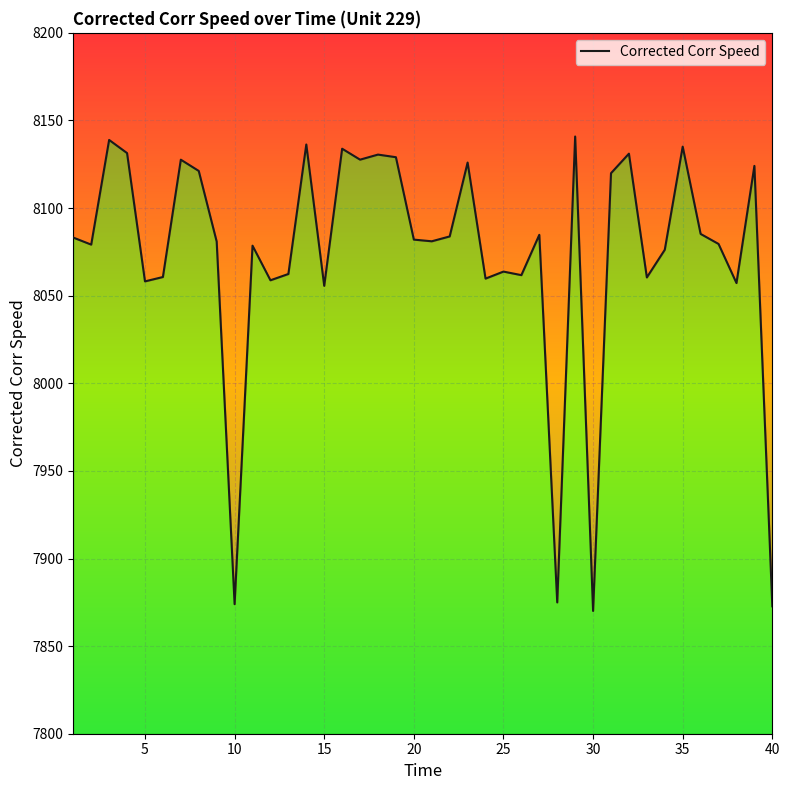

How many series are shown in this chart?

1